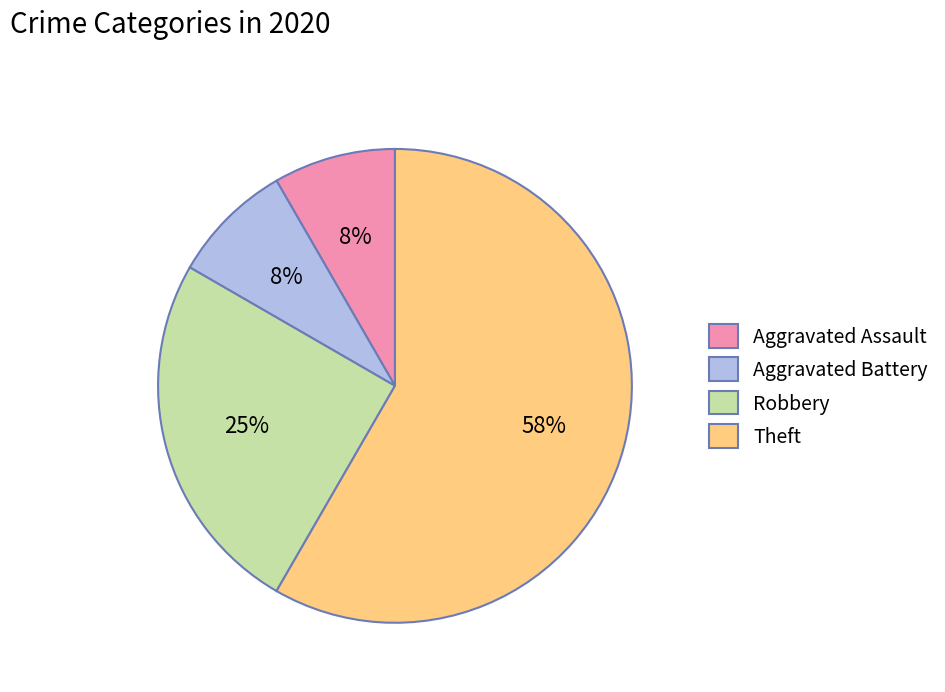

Combined, do Aggravated Assault and Theft account for over 50%?

Yes